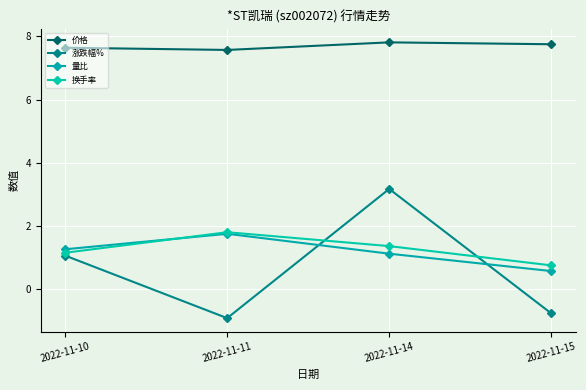

List the labels in order of 量比 value, largest first.

2022-11-11, 2022-11-10, 2022-11-14, 2022-11-15